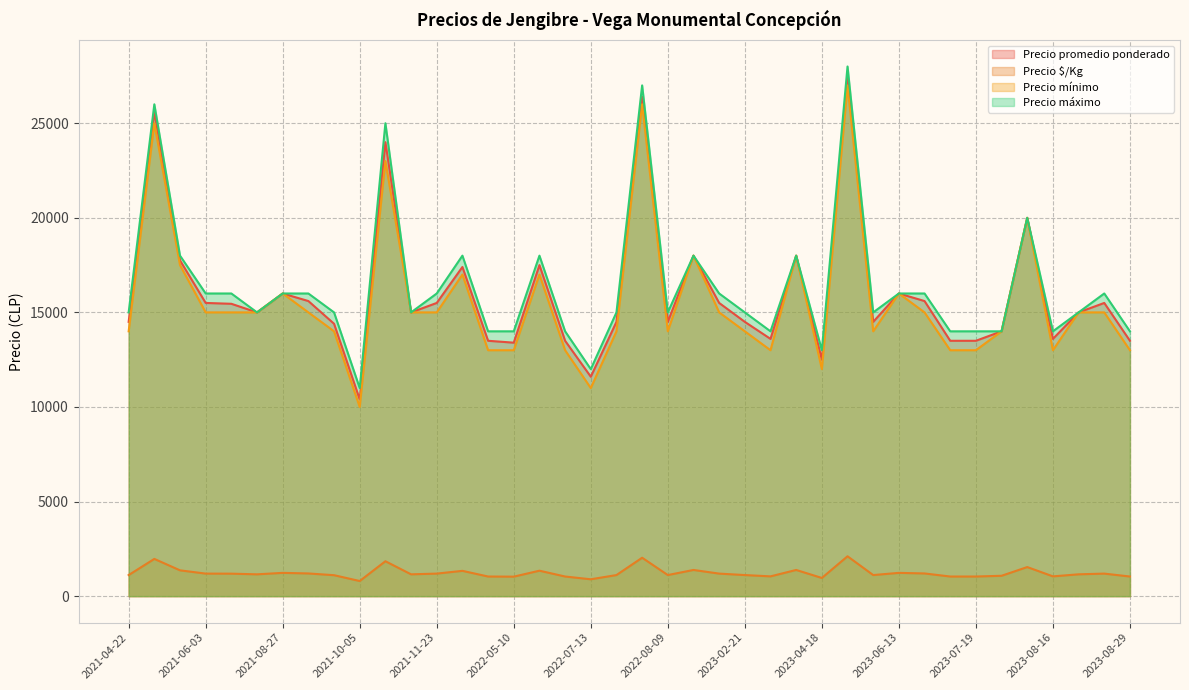

What is the label of the 39th point from the left?

2023-08-22